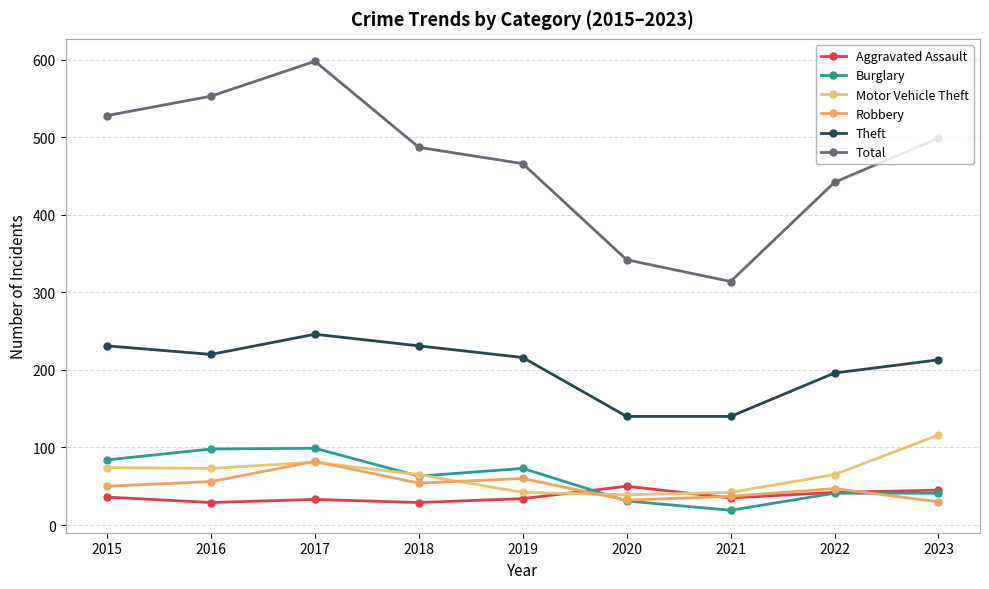

Rank the series by their maximum value, from highest to lowest.

Total, Theft, Motor Vehicle Theft, Burglary, Robbery, Aggravated Assault